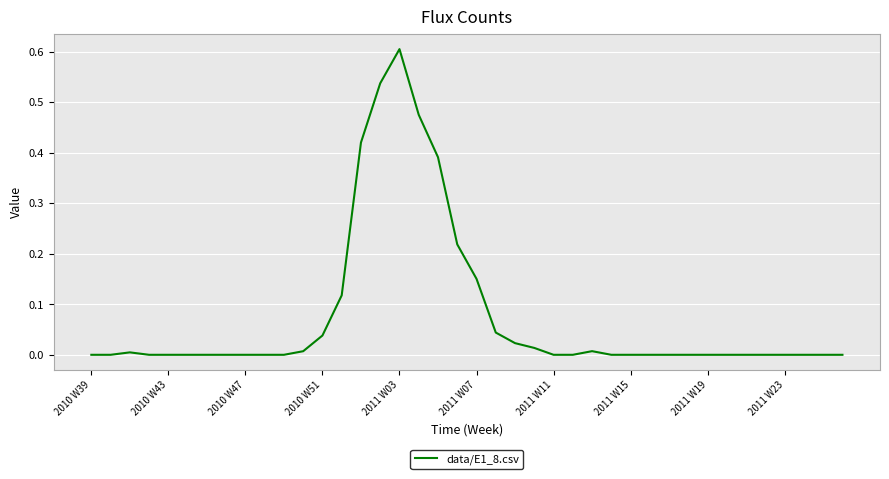

What is the difference between the maximum and minimum values?

0.6